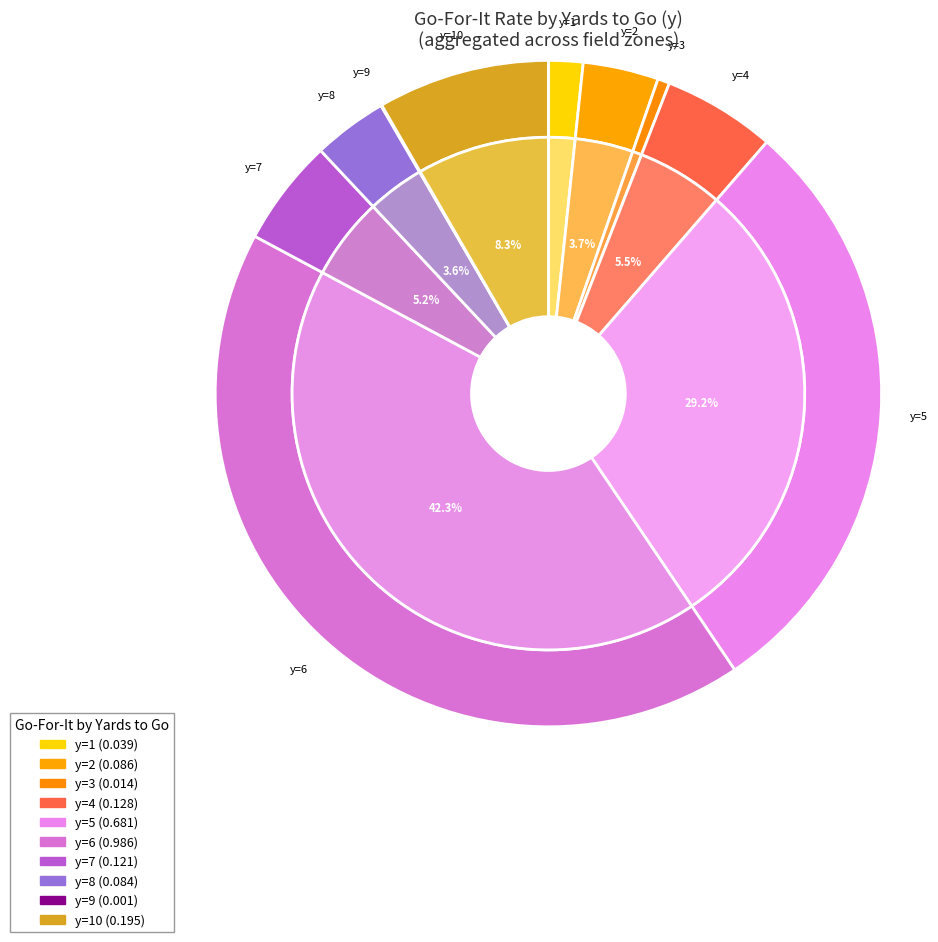

What percentage is the y=6 slice, to the nearest percent?

42%